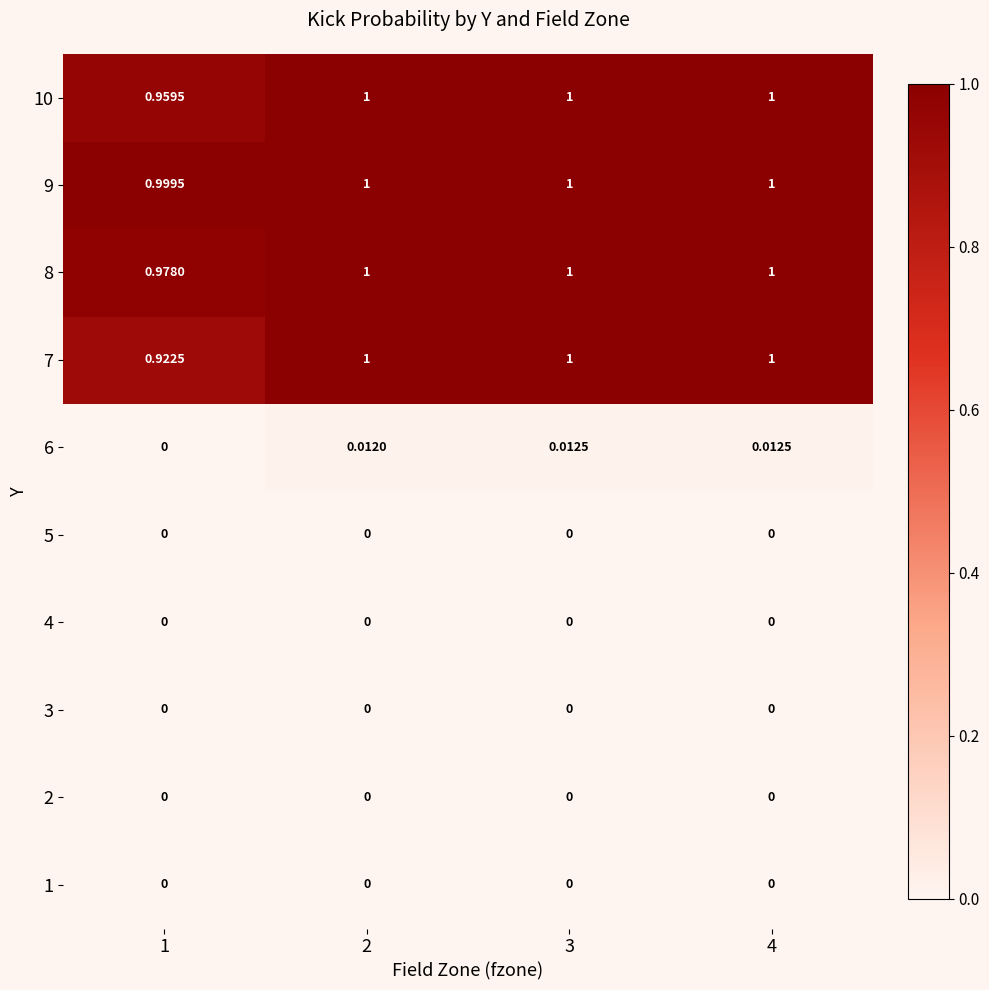

Is the value of 6 at 3 greater than the value of 8 at 3?

No